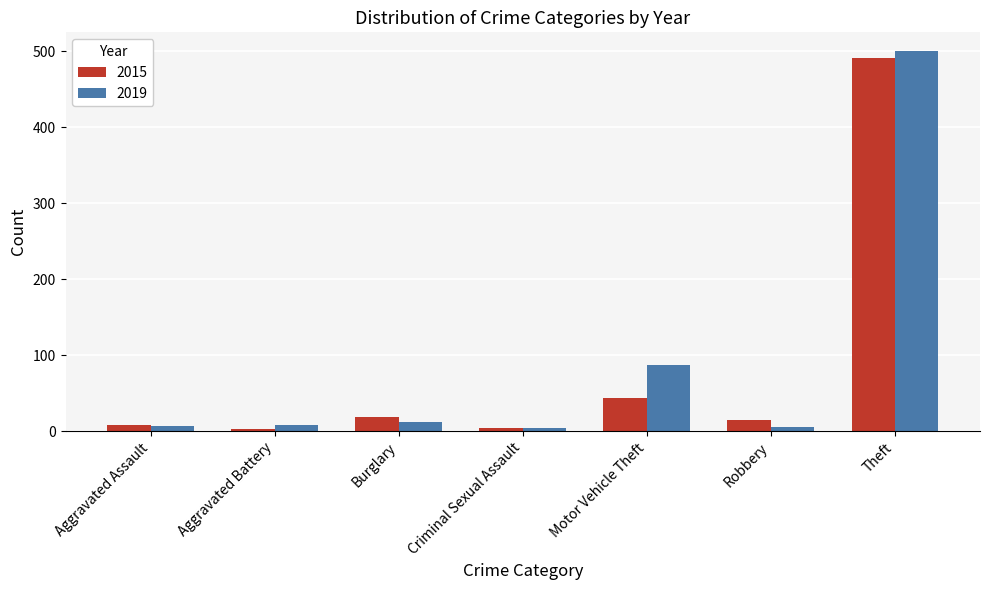

What is the label of the 3rd bar from the right?

Motor Vehicle Theft